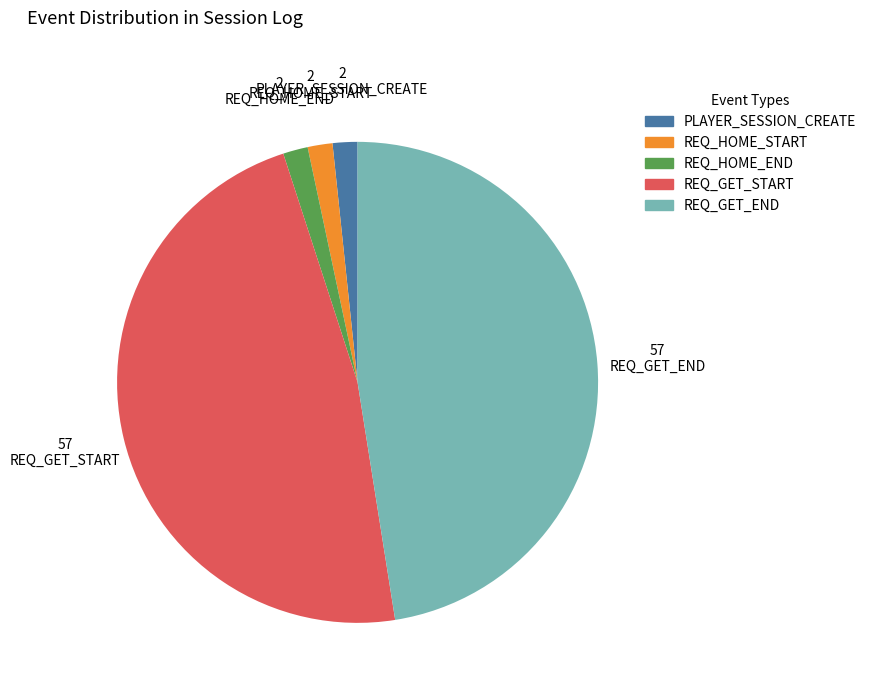

True or false: PLAYER_SESSION_CREATE accounts for 10% of the total.

False